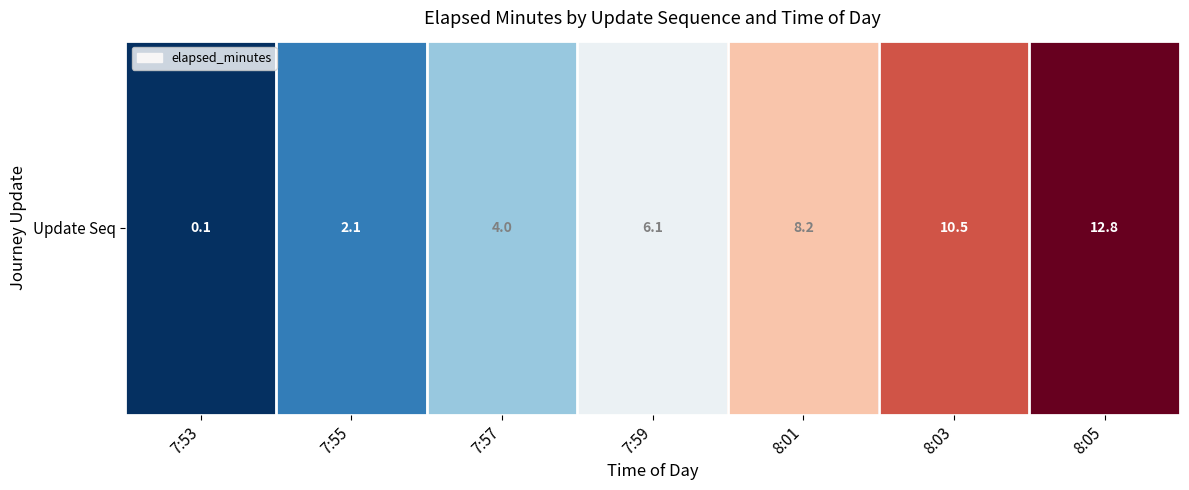

The value at 7:57 is 4.0. True or false?

True